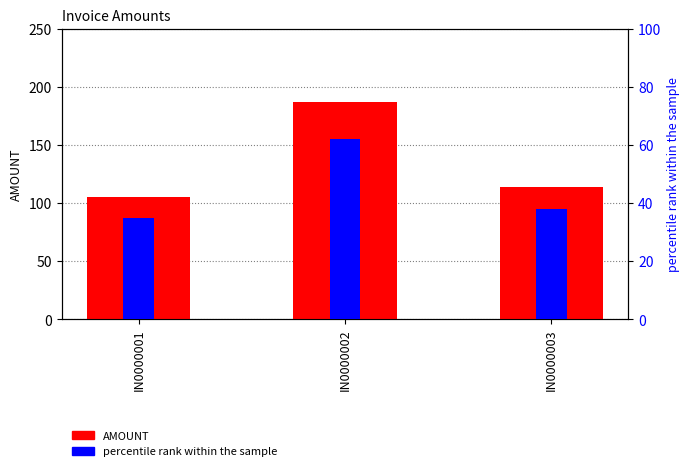

At how many categories does at least one series exceed 40?

3